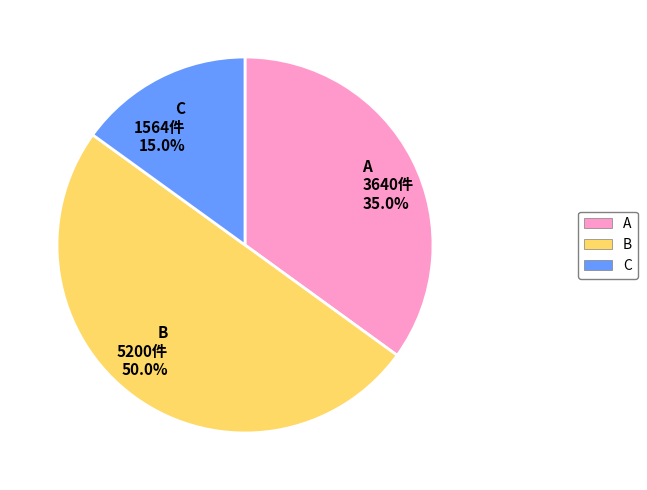

Which slice is the smallest?

C 1564件 15.0%